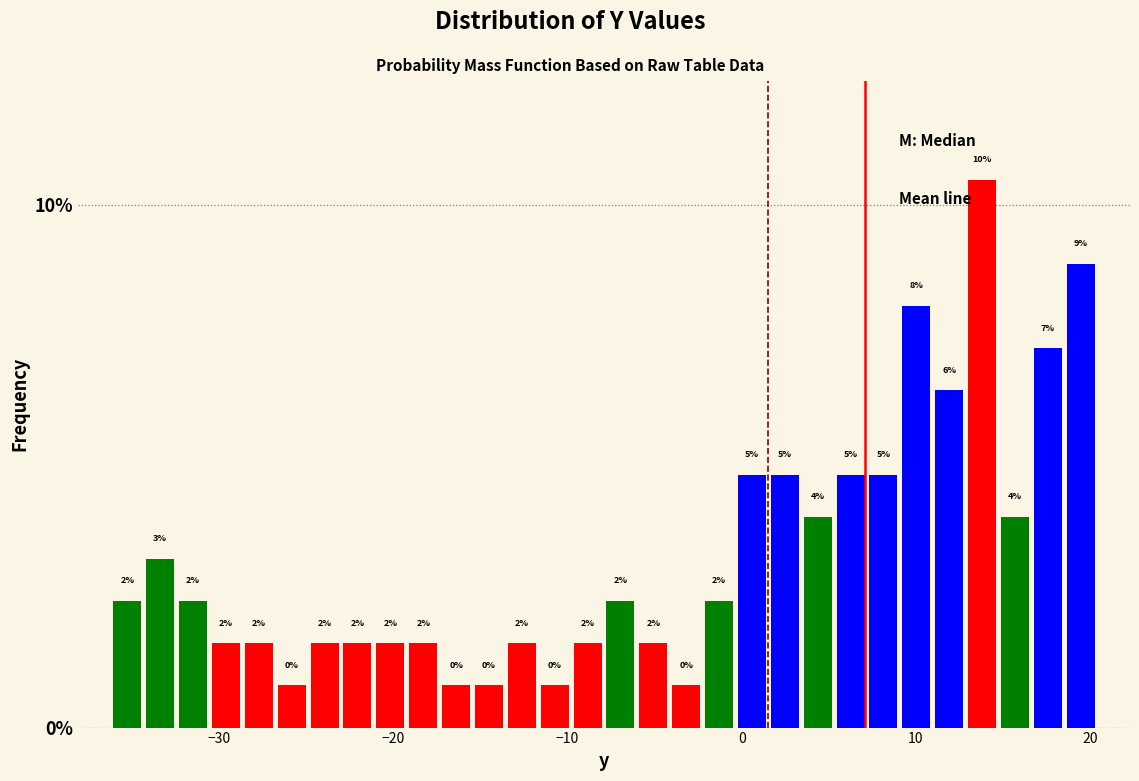

Read against the x-axis, roughly where is the centre of the tallest bar?

14